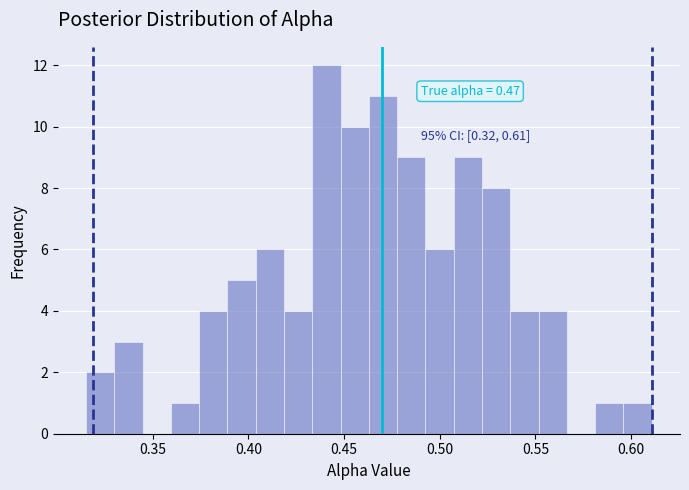

Around what value on the x-axis is the tallest bar? Give the approximate position of its centre, as read against the axis.

0.440